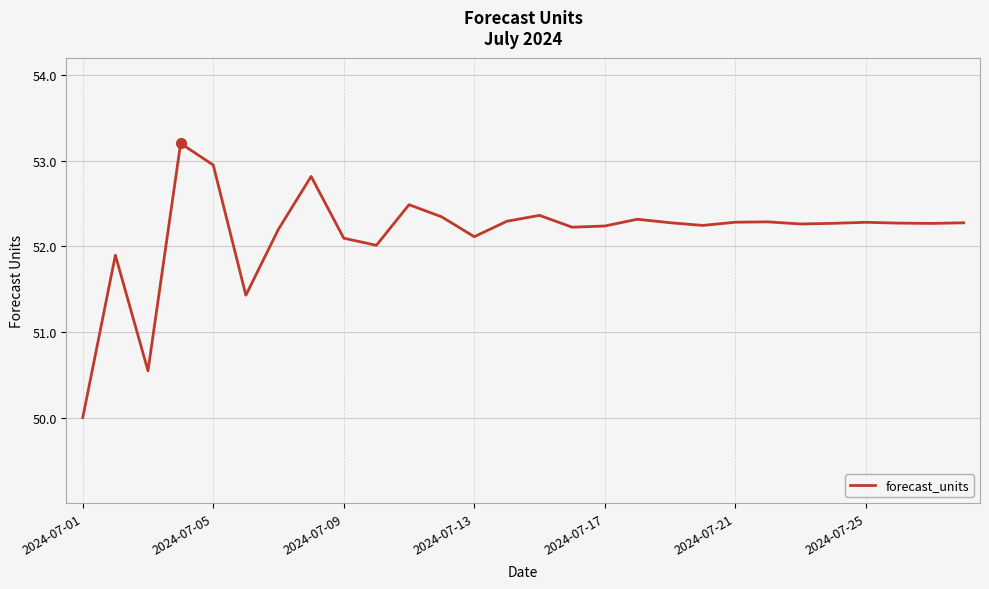

What is the minimum value shown in the chart?

50.0